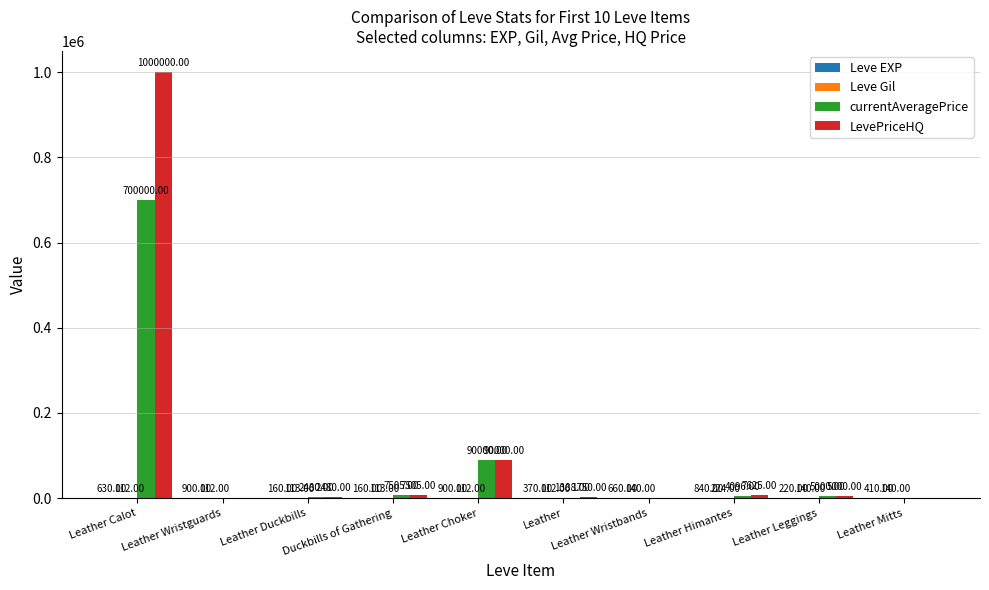

Which series has the largest total across all categories?

LevePriceHQ